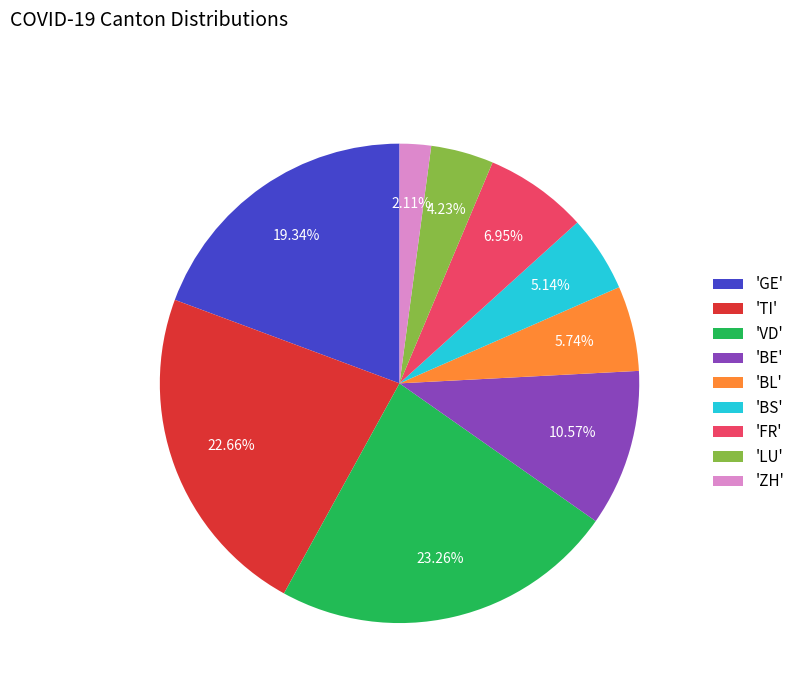

Is 'BS' the majority of the pie?

No